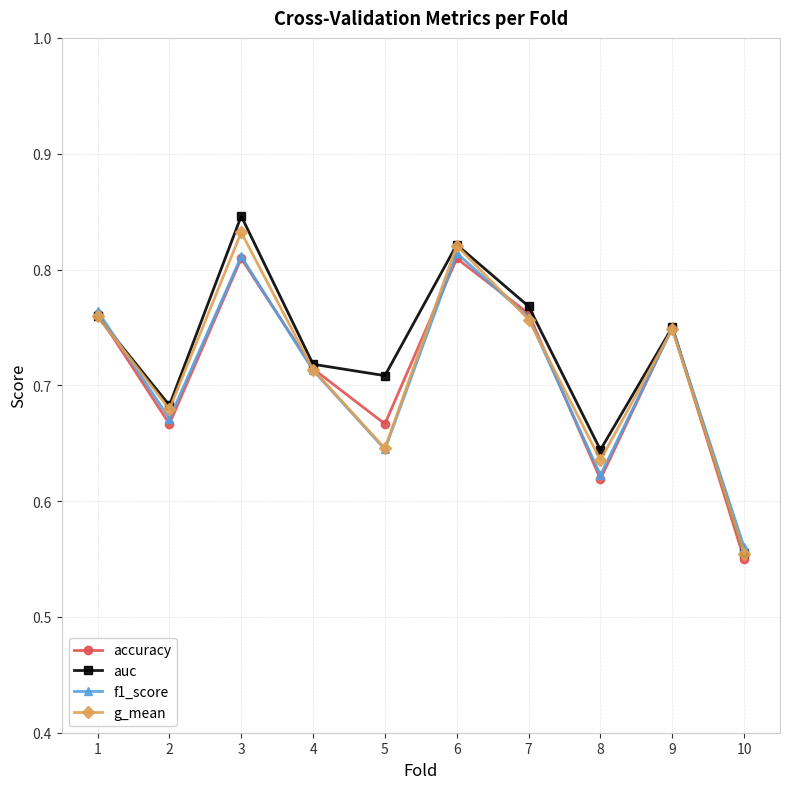

After their last crossing, which series has the higher values: accuracy or f1_score?

f1_score